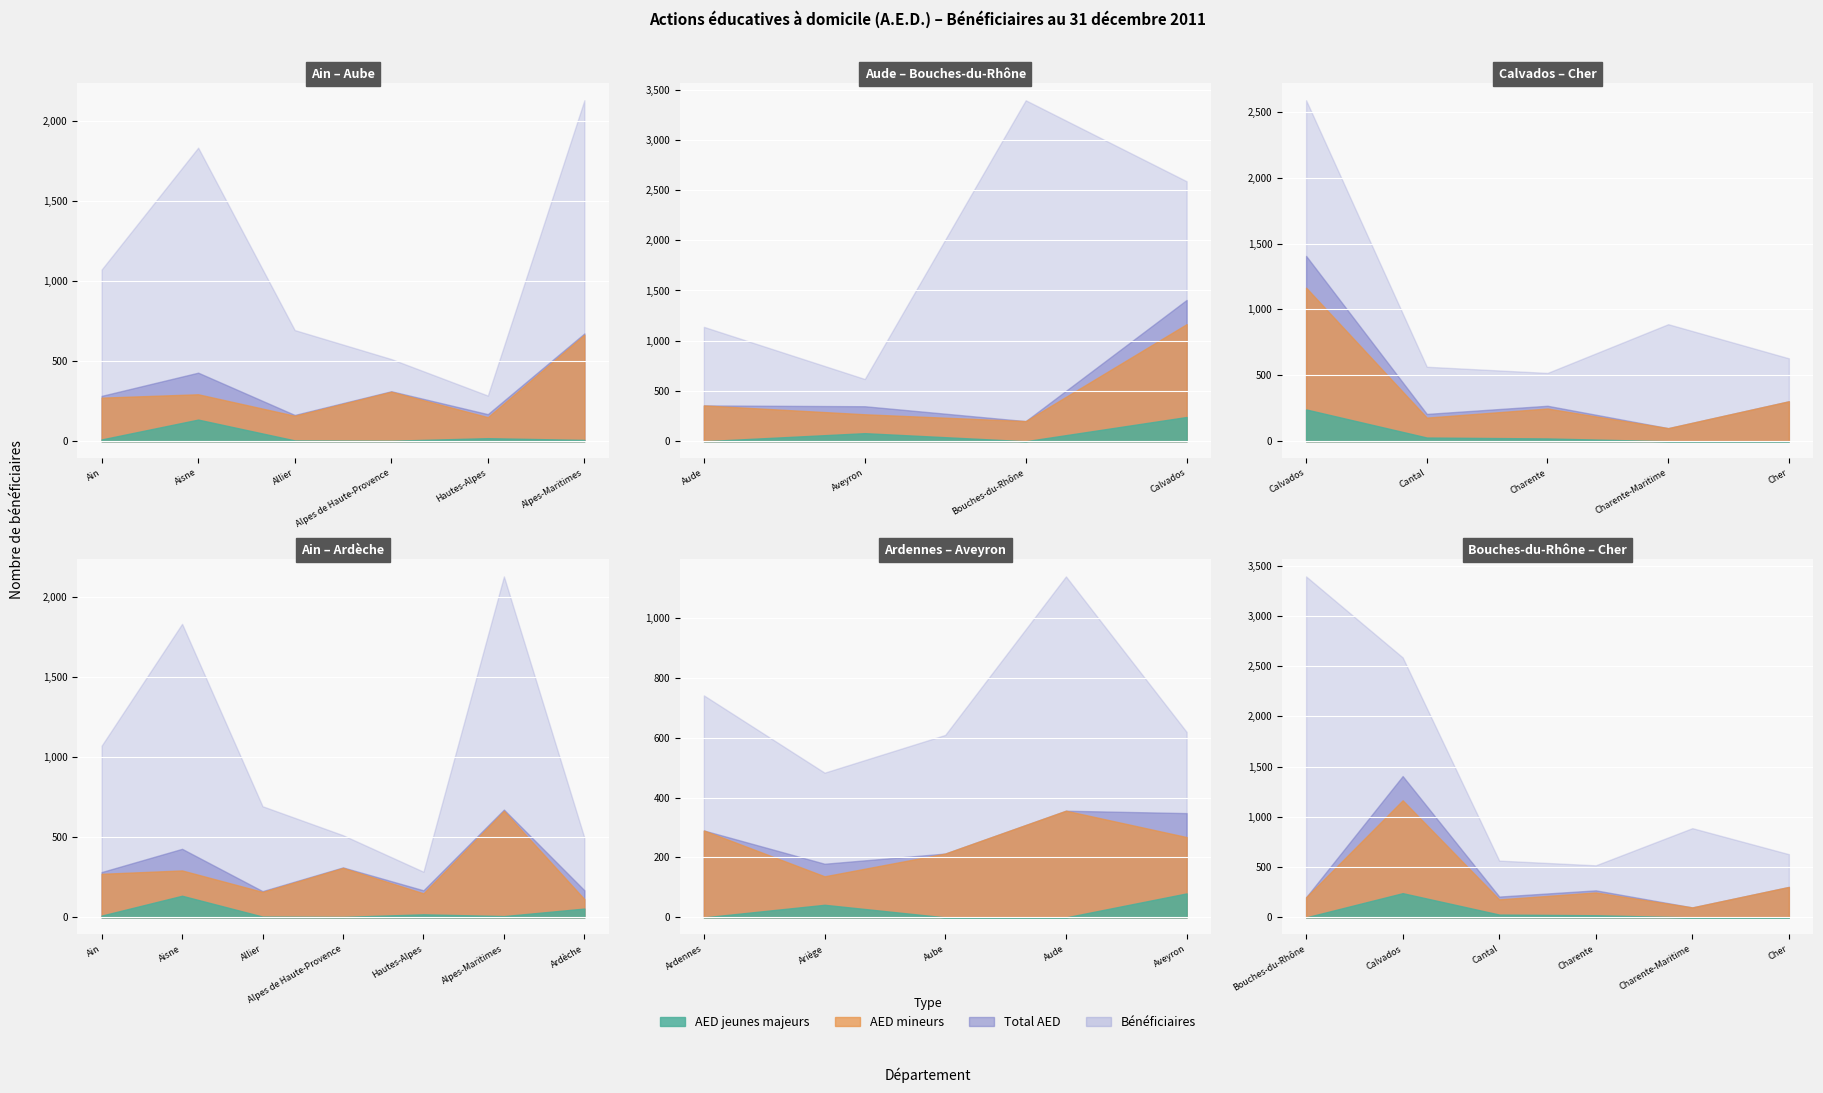

At which label does AED jeunes majeurs first exceed 11?

Aisne